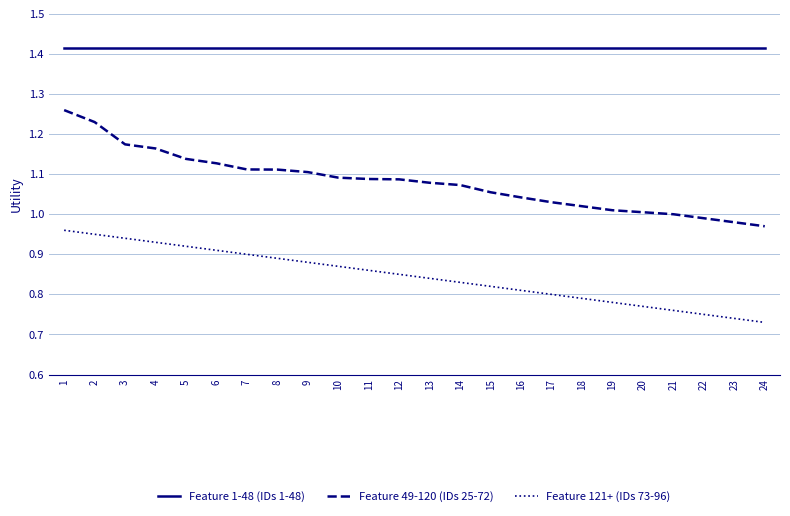

The value of Feature 1-48 (IDs 1-48) at 10 is 2.4. True or false?

False